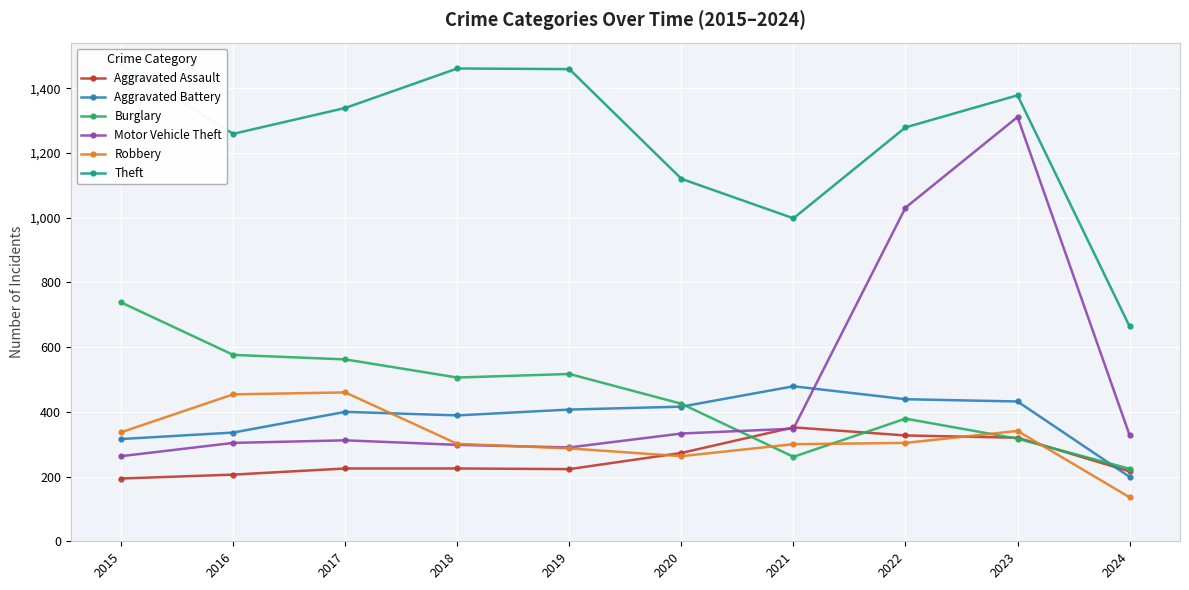

Which label corresponds to the smallest value in the chart?

2024